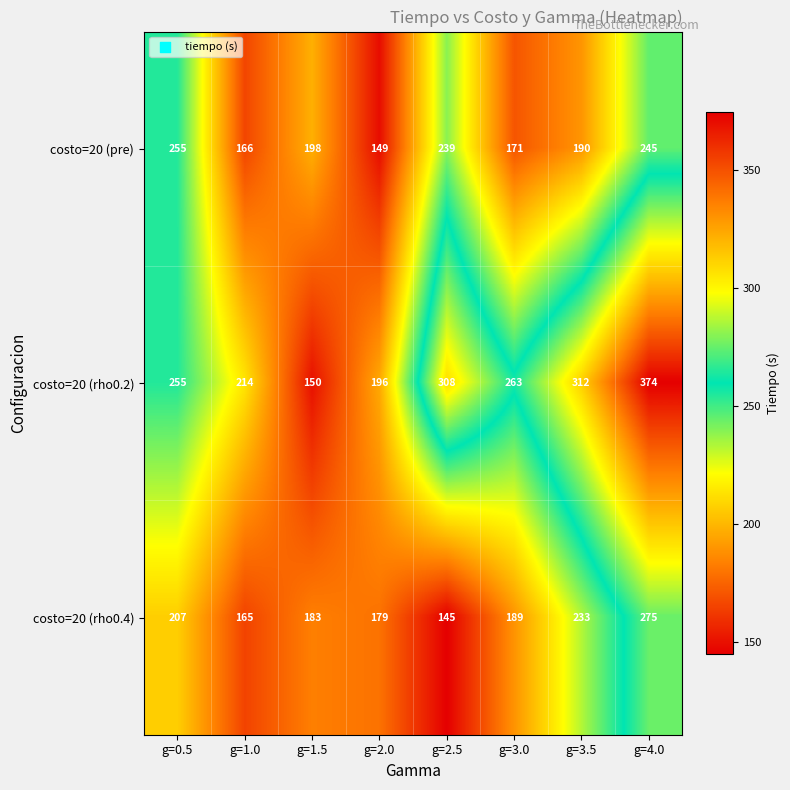

At which label is costo=20 (rho0.4) closest to 210?

g=0.5